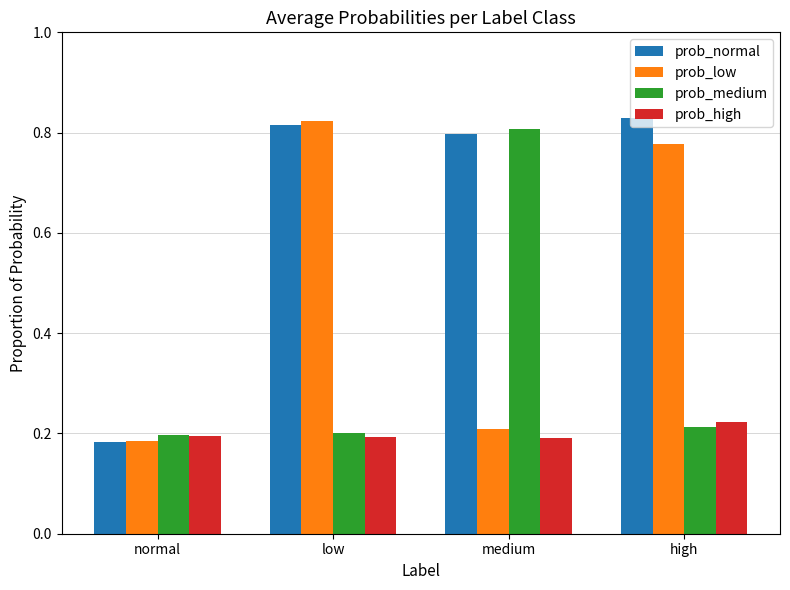

Which series changed the most between normal and low?

prob_low